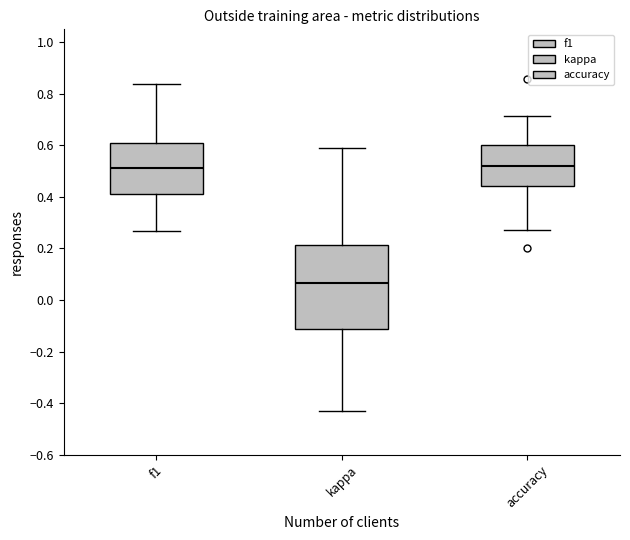

Where does the upper whisker of the box for kappa end on the y-axis? The values are not printed on the chart, so give them approximately, as read against the axis.

0.58